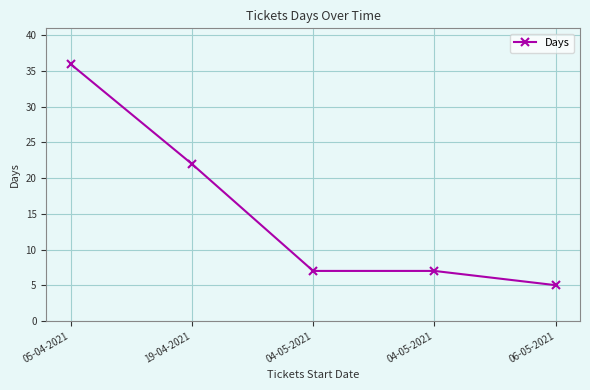

Where is the data nearest to the value 20?

19-04-2021